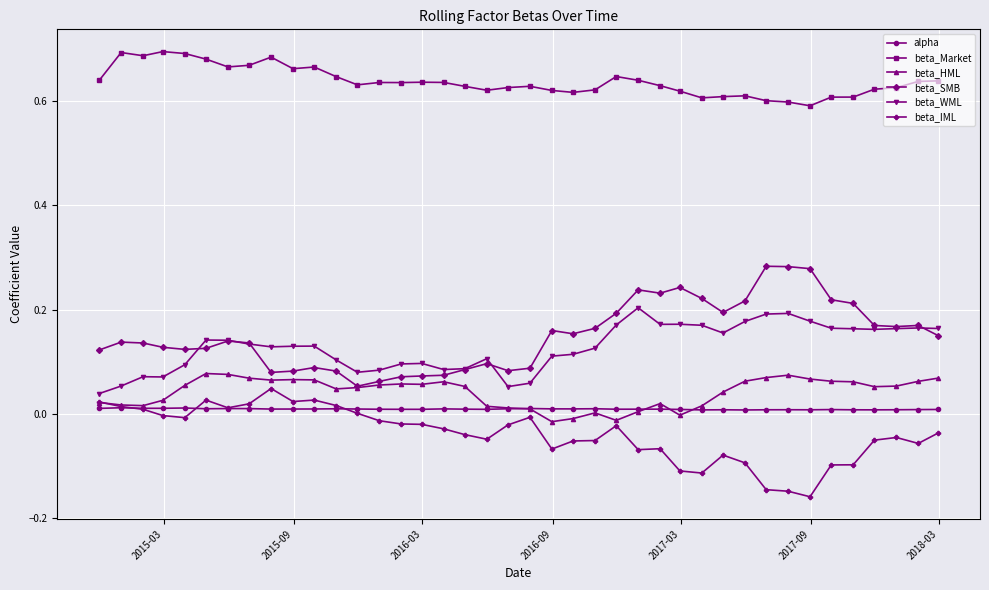

Which series has the largest total across all categories?

beta_Market